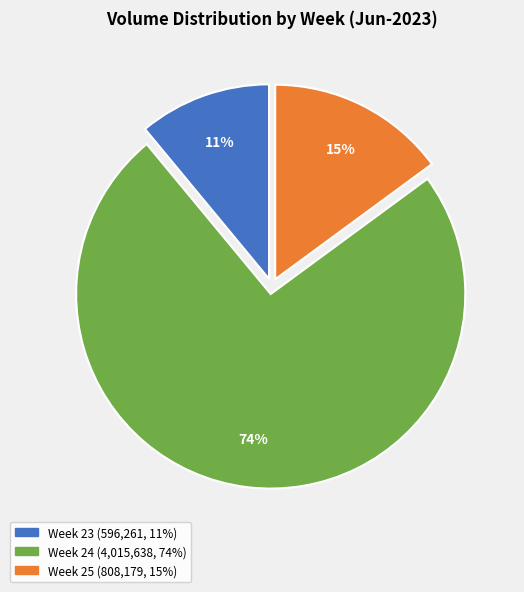

Is there any slice that represents more than half of the pie?

Yes